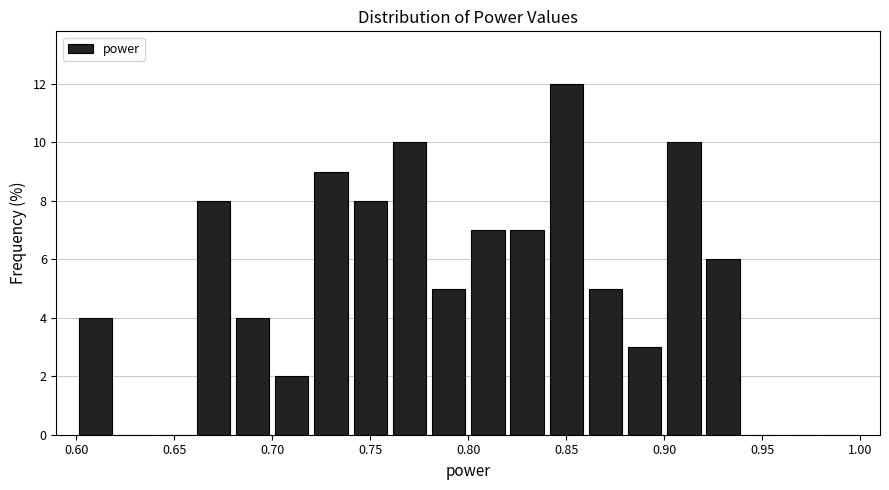

Reading left to right, transcribe this chart: for each bar, give the range it covers on the x-axis and its height. The values are not printed on the chart, so give them approximately, as read against the axis.

0.60 to 0.62: 4
0.62 to 0.64: 0
0.64 to 0.66: 0
0.66 to 0.68: 8
0.68 to 0.70: 4
0.70 to 0.72: 2
0.72 to 0.74: 9
0.74 to 0.76: 8
0.76 to 0.78: 10
0.78 to 0.80: 5
0.80 to 0.82: 7
0.82 to 0.84: 7
0.84 to 0.86: 12
0.86 to 0.88: 5
0.88 to 0.90: 3
0.90 to 0.92: 10
0.92 to 0.94: 6
0.94 to 0.96: 0
0.96 to 0.98: 0
0.98 to 1.00: 0